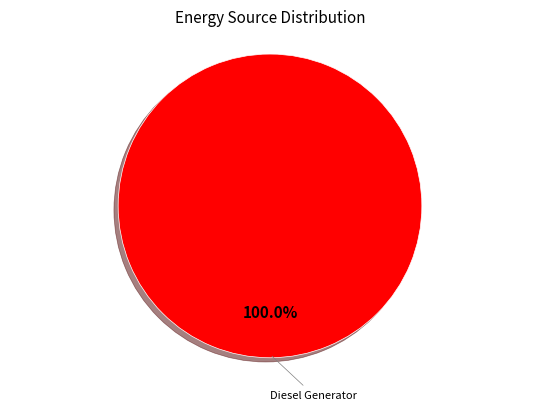

Does any single category account for the majority?

Yes